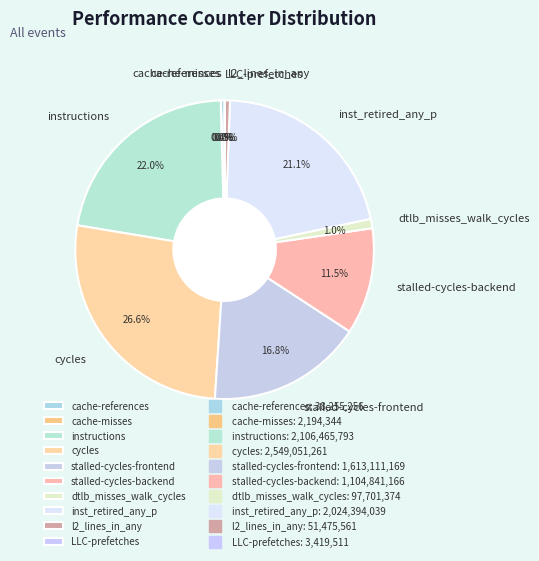

Which slice is the largest?

cycles